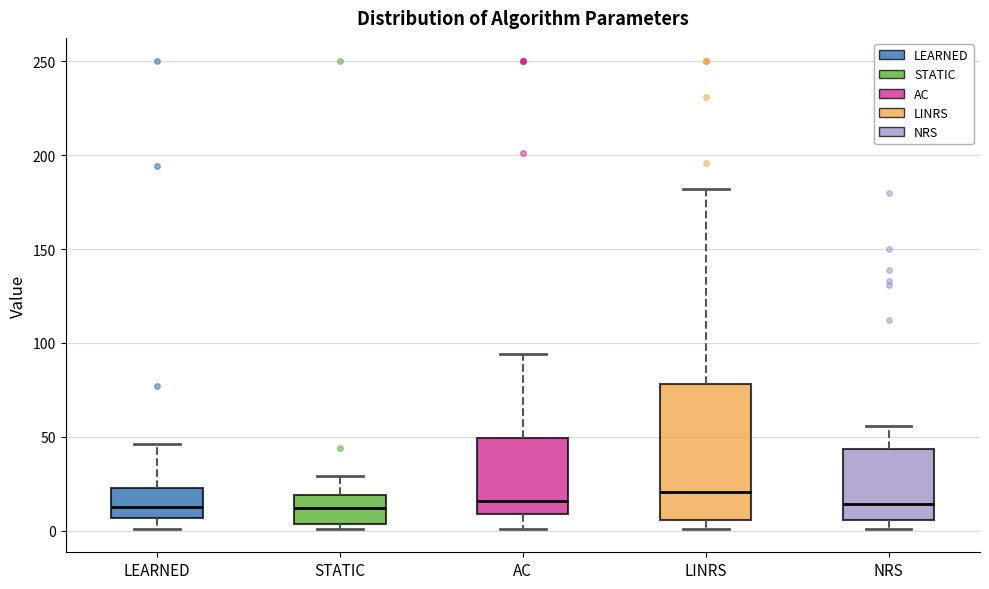

Where is the lower edge of the box for NRS on the y-axis? The values are not printed on the chart, so give them approximately, as read against the axis.

5